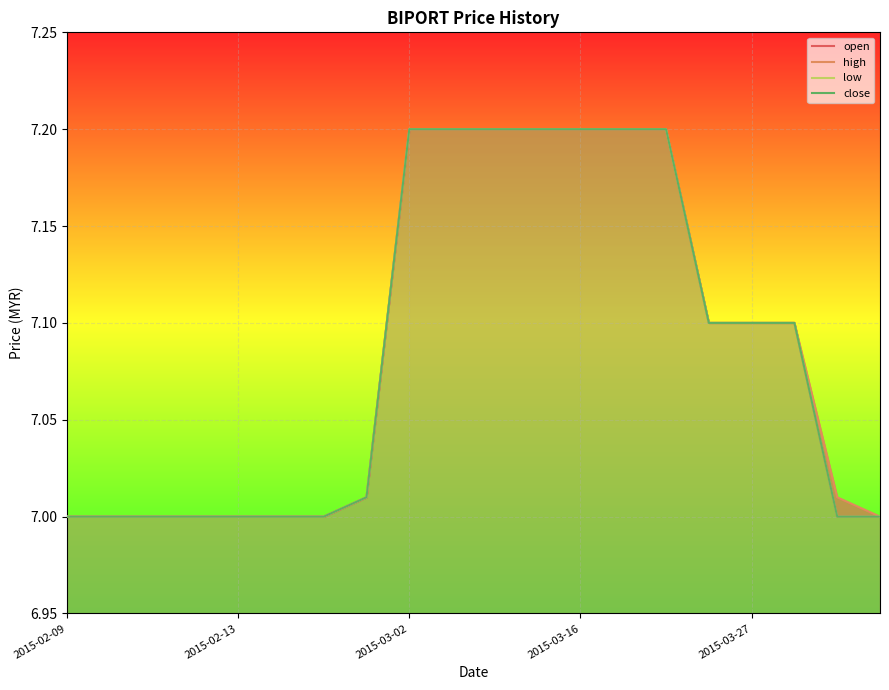

Is the value of close at 12 greater than the value of low at 11?

No